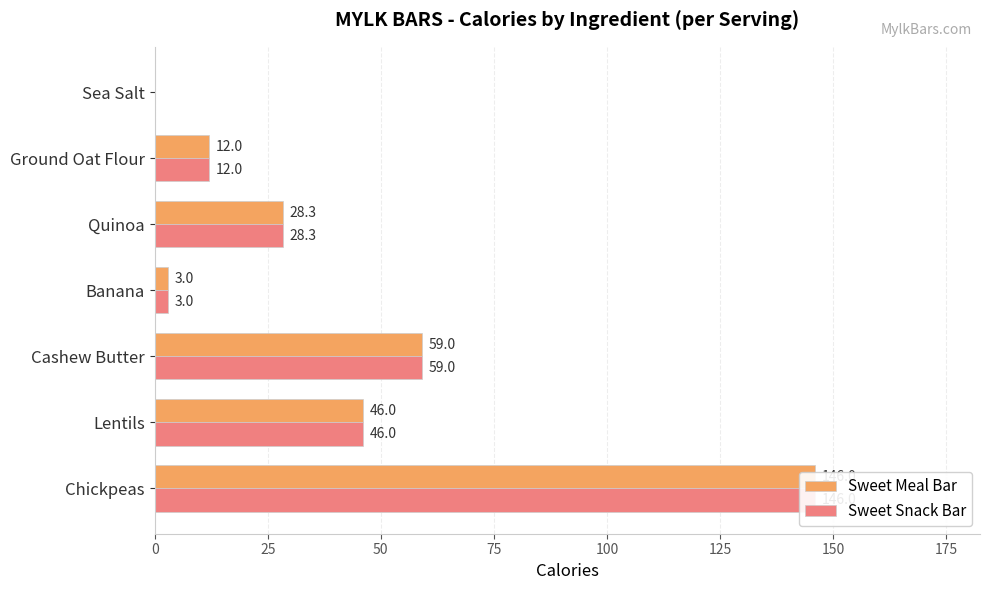

Is the value of Sweet Snack Bar at Ground Oat Flour greater than the value of Sweet Meal Bar at Lentils?

No